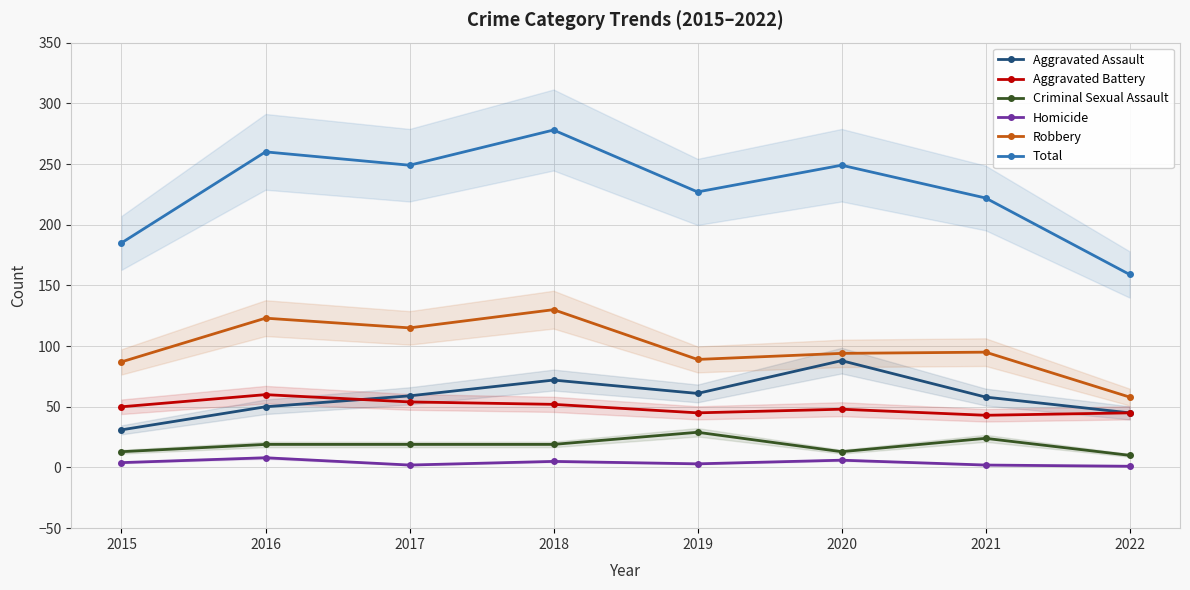

What is the sum of the Robbery values at 2018 and 2020?

224